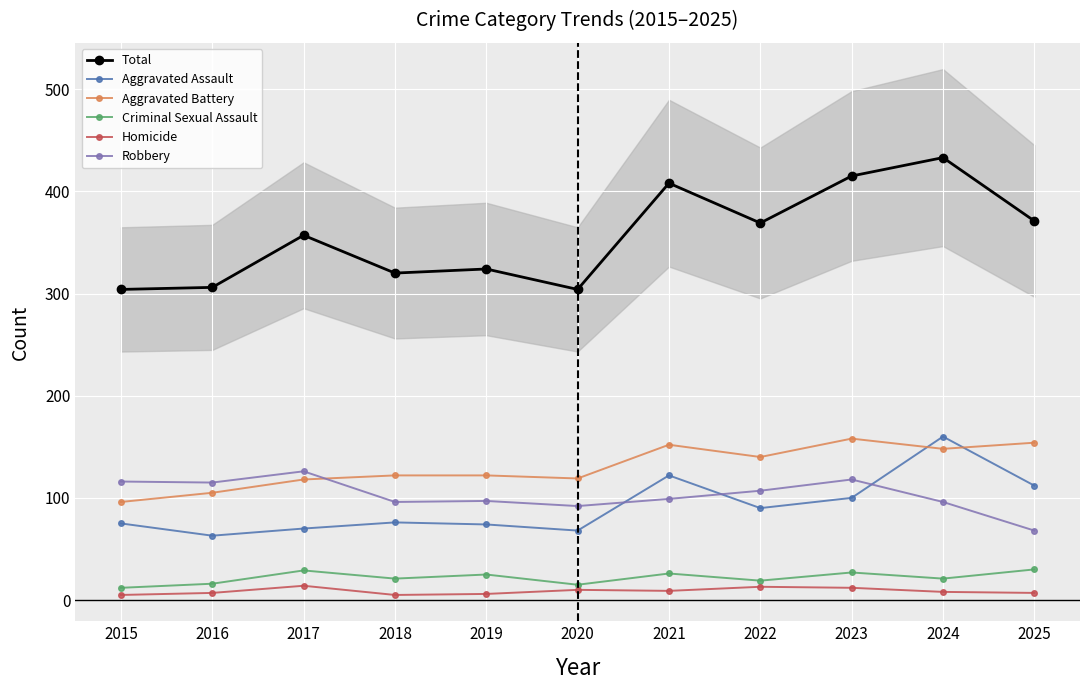

Read the Aggravated Battery value at 2018, to the nearest 5.

120